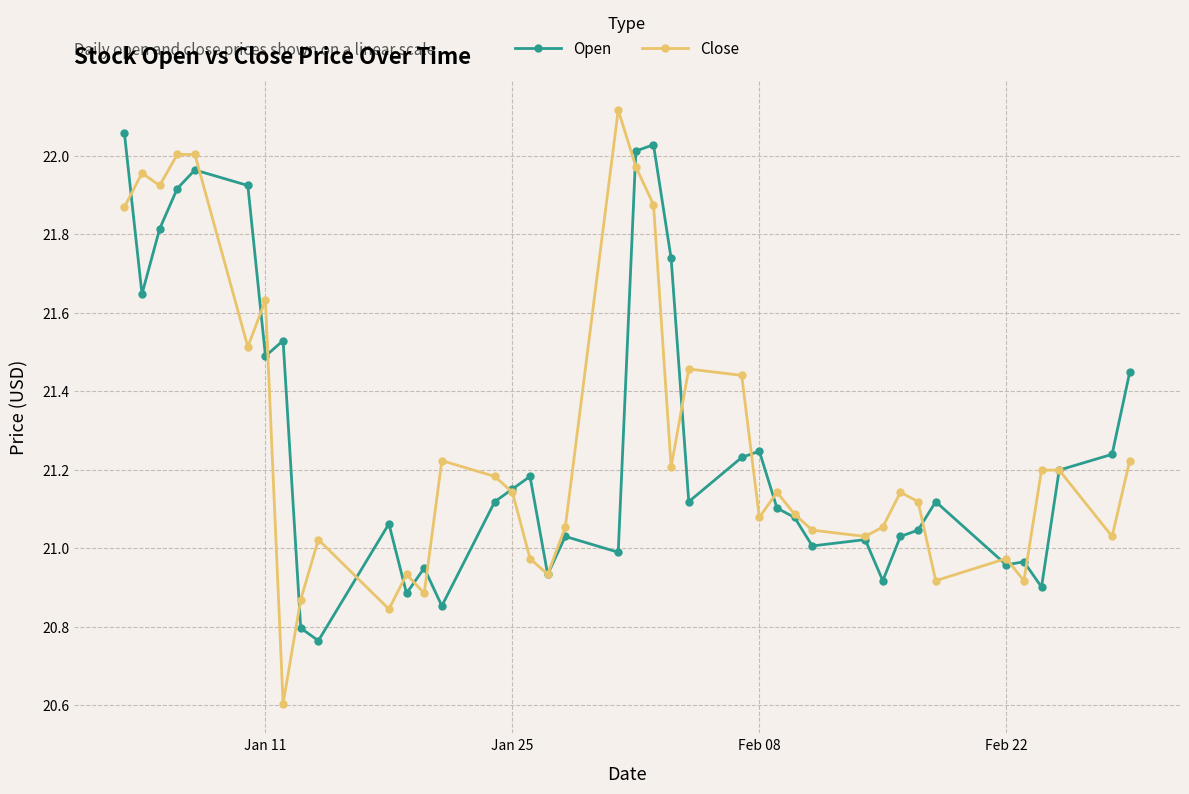

List the series in order of their peak value, highest first.

Close, Open